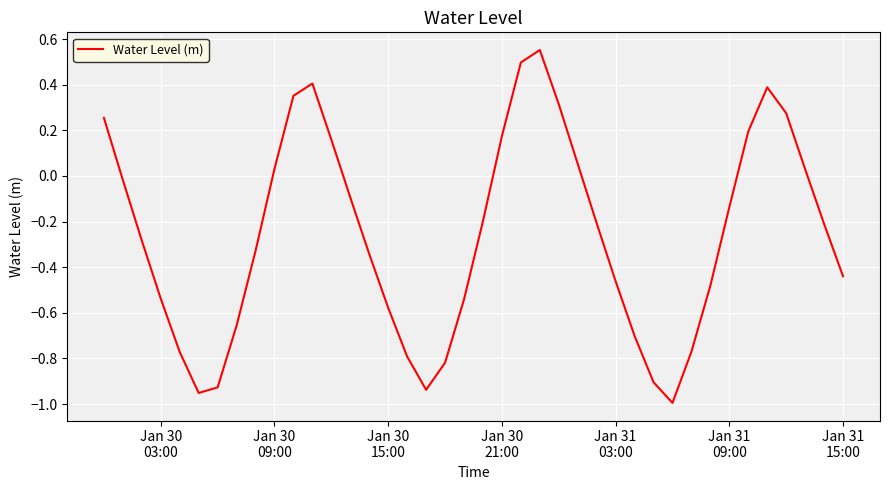

What is the difference between the maximum and minimum values?

1.5